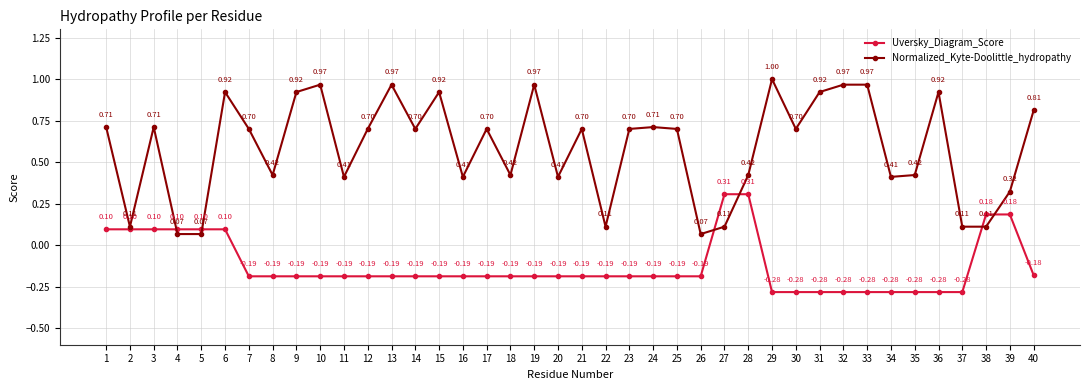

What is the sum of the Normalized_Kyte-Doolittle_hydropathy values at 8 and 36?

1.3